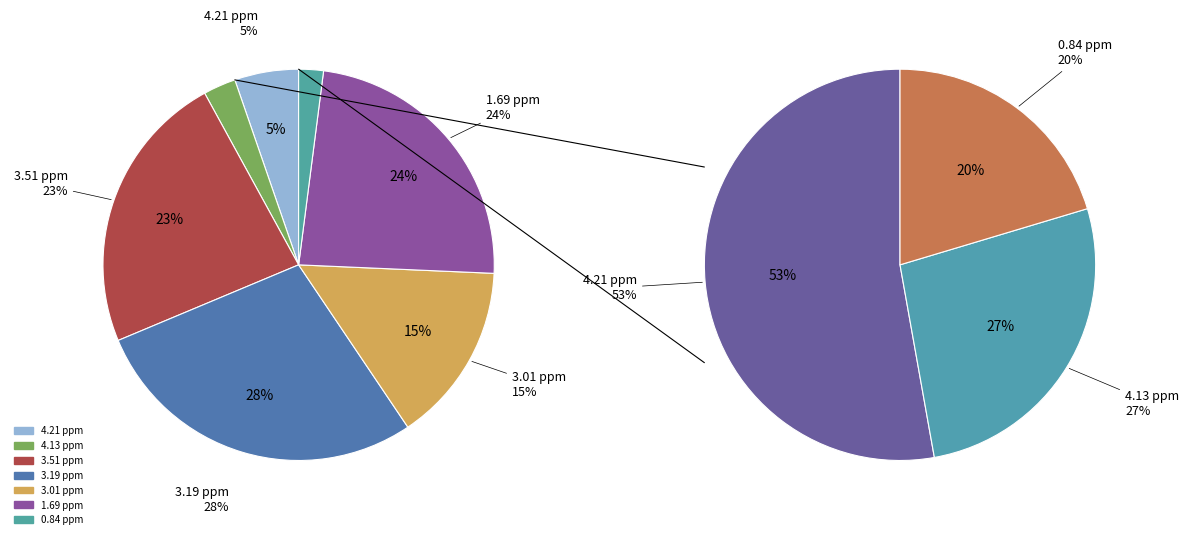

What is the ratio of the value at 0.84 ppm to the value at 1.69 ppm?

0.1